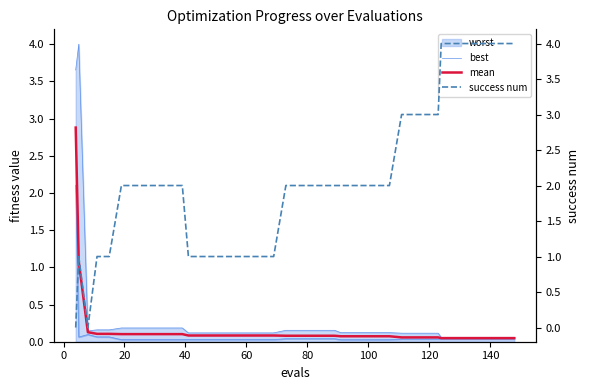

Is this an area chart (filled region under the line)?

No